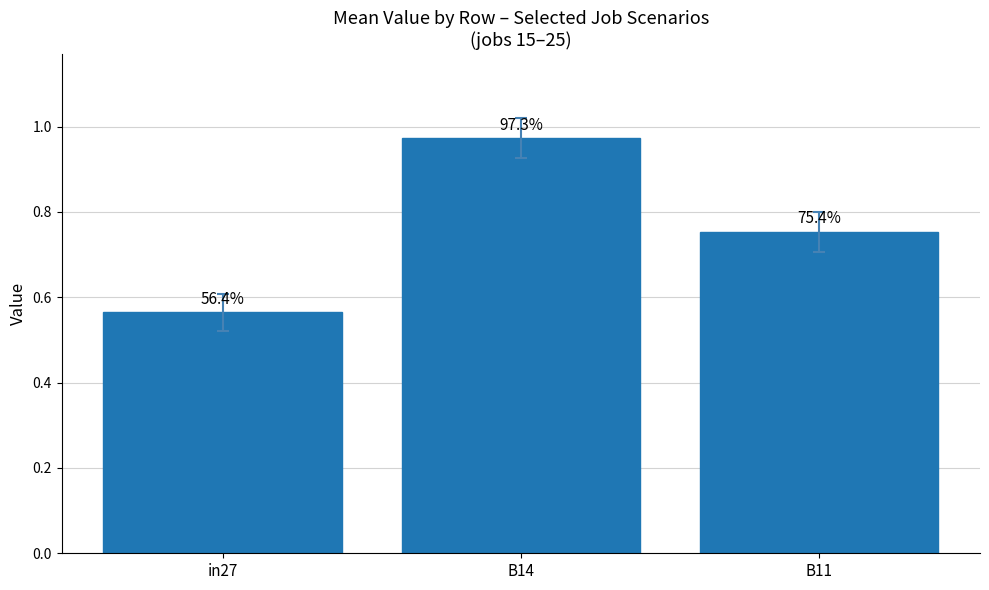

Read the value at in27.

0.6